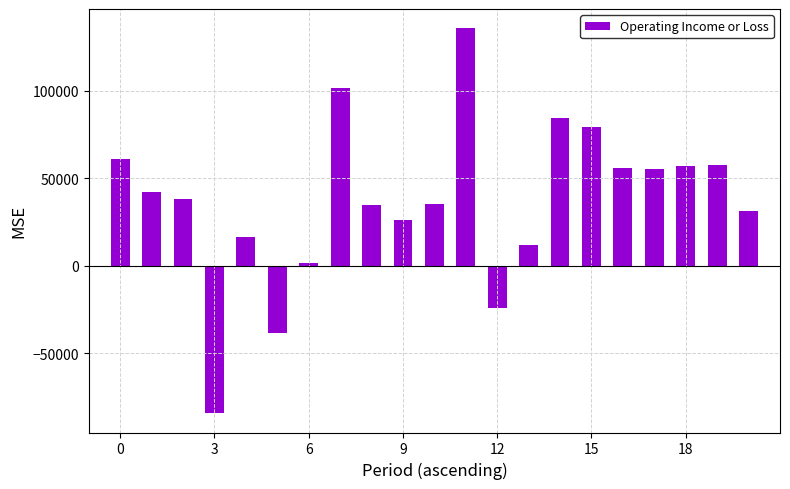

What is the greatest value displayed?

135600